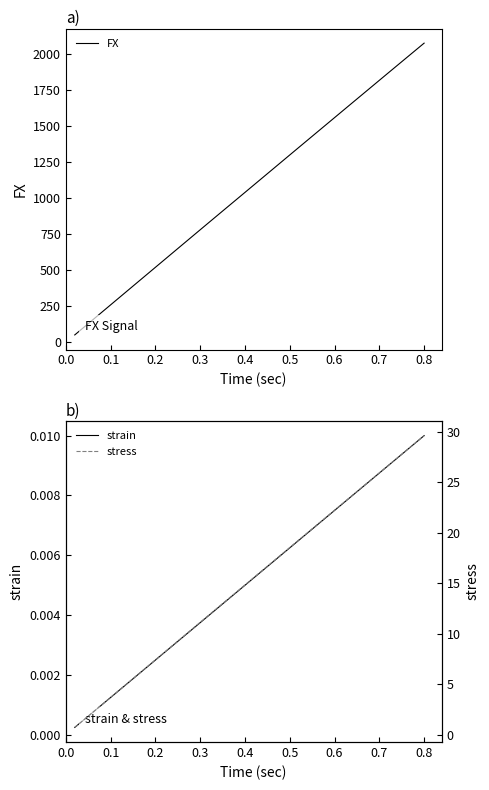

At which label does strain reach its peak?

0.8